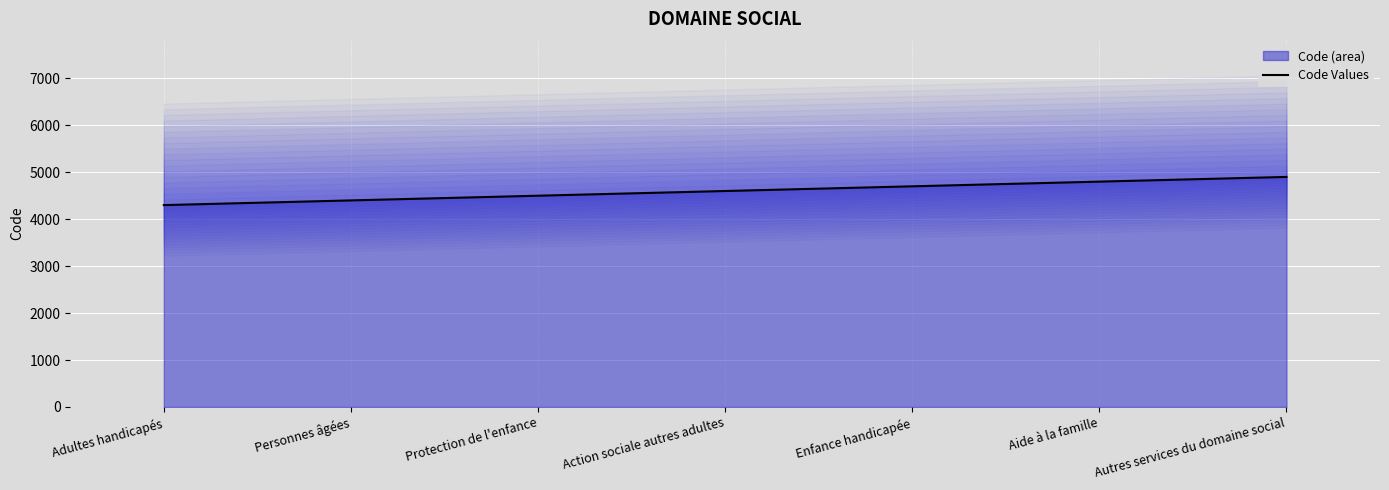

What is the smallest value displayed?

4300